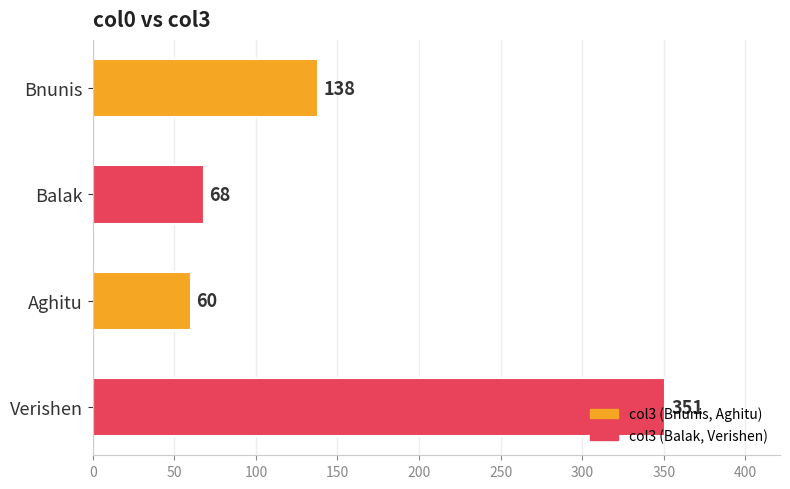

Count the number of data series in this chart.

1